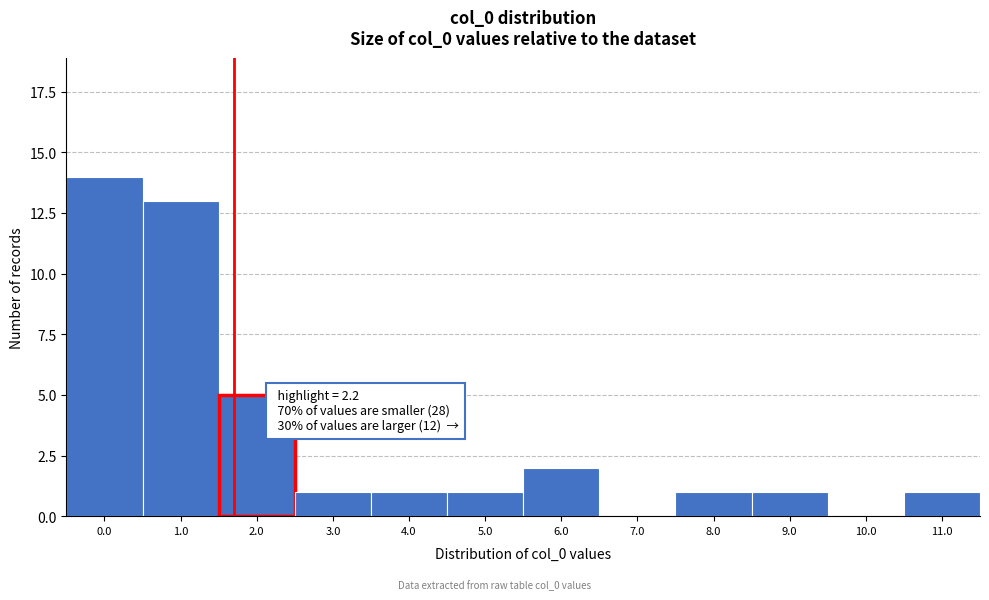

Reading left to right, list all the values displayed in this chart.

0.0=14	1.0=13	2.0=5	3.0=1	4.0=1	5.0=1	6.0=2	7.0=0	8.0=1	9.0=1	10.0=0	11.0=1